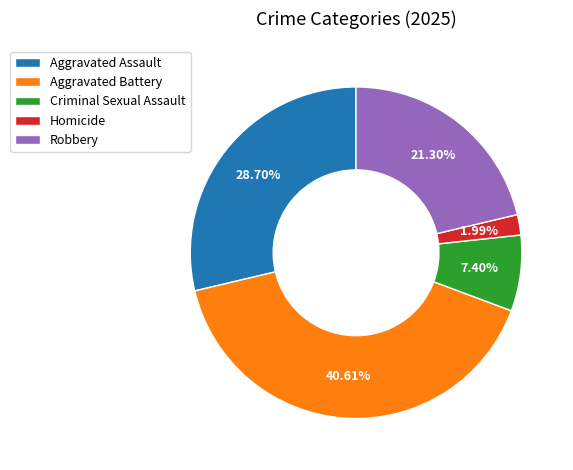

To the nearest percent, what percentage of the pie is Robbery?

21%